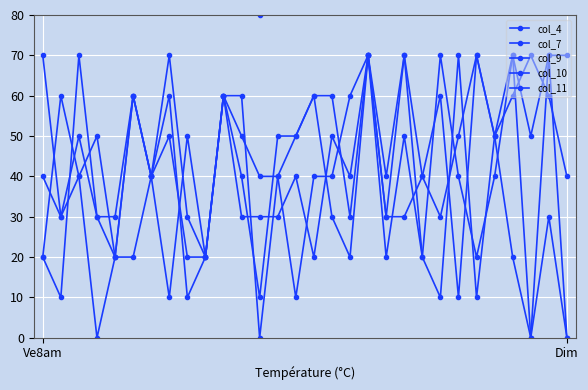

How many times do col_11 and col_7 cross each other?

8